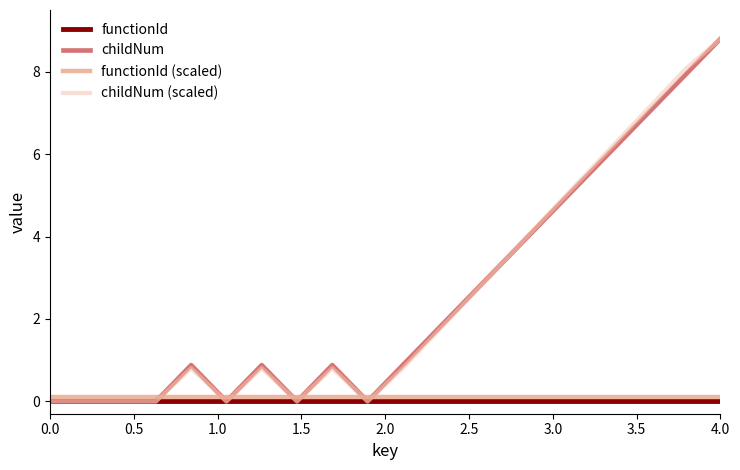

True or false: functionId (scaled) and functionId cross at least once.

False